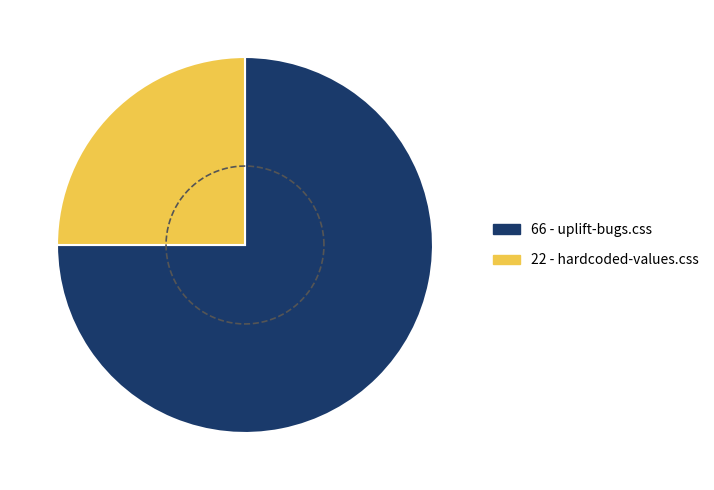

Rank the categories by value from lowest to highest.

hardcoded-values.css, uplift-bugs.css